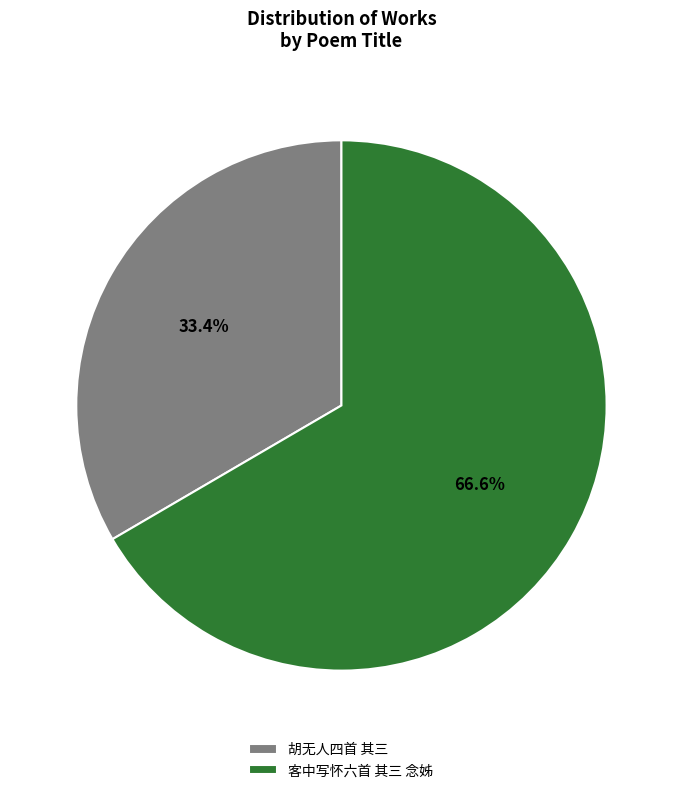

What portion of the pie excludes 客中写怀六首 其三 念姊?

33.4%